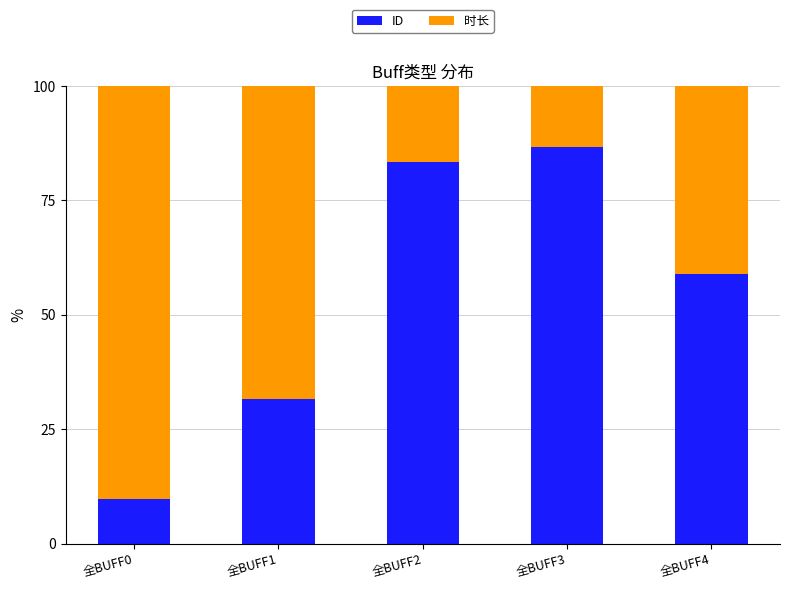

The value of ID at 全BUFF3 is 121.8. True or false?

False